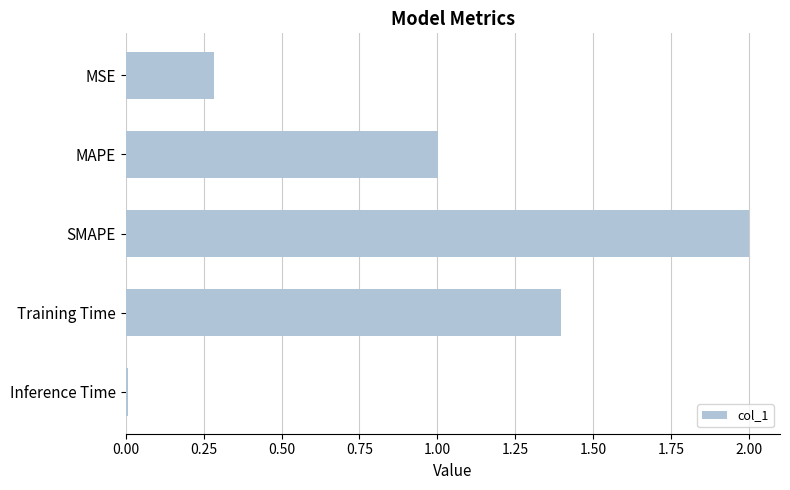

What is the difference between the maximum and minimum values?

2.0